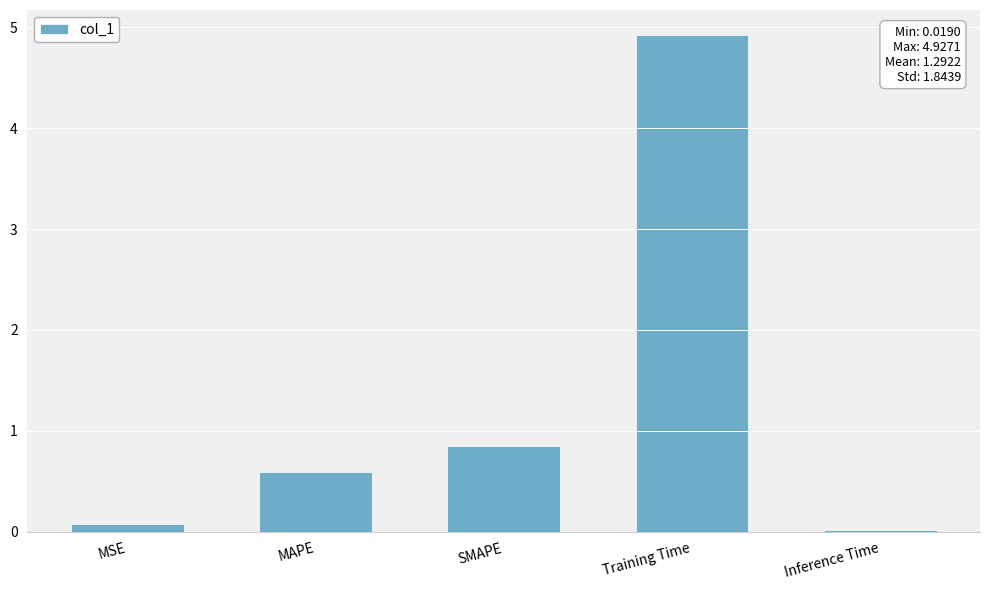

Which category has the highest value across all series?

Training Time